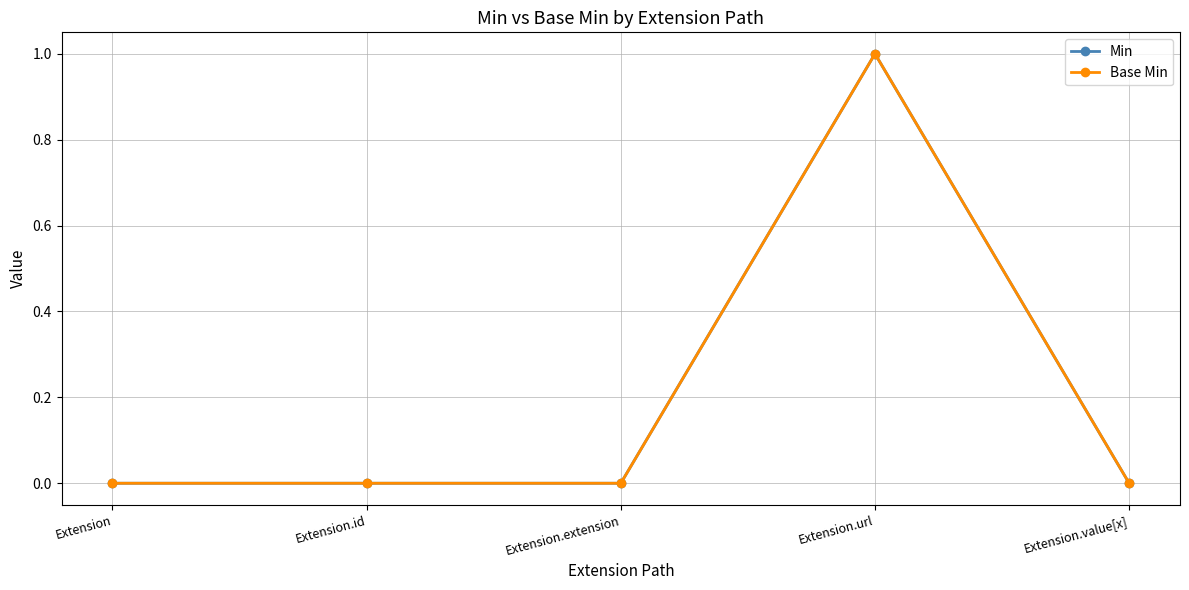

Is the value of Min at Extension greater than the value of Base Min at Extension.id?

No